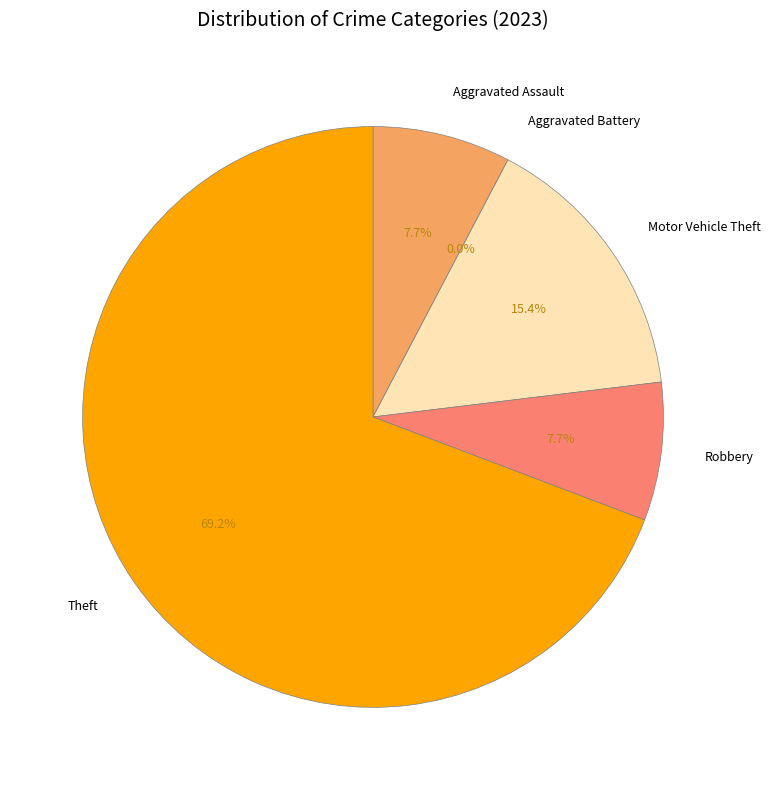

True or false: Motor Vehicle Theft accounts for 8% of the total.

False